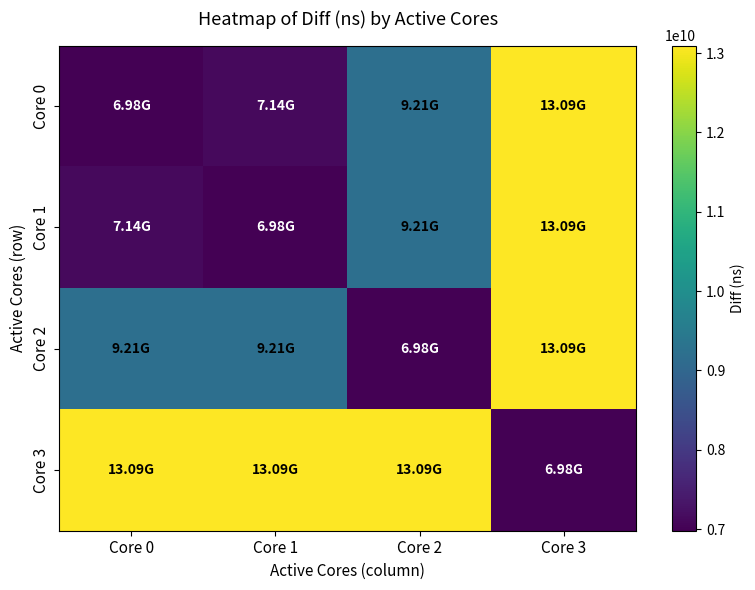

Reading left to right, extract all data points from this chart.

Core 0: Core 0=6978506863	Core 1=7140749304	Core 2=9212156163	Core 3=13094785774
Core 1: Core 0=7140749304	Core 1=6978506863	Core 2=9212156163	Core 3=13094785774
Core 2: Core 0=9212156163	Core 1=9212156163	Core 2=6978506863	Core 3=13094785774
Core 3: Core 0=13094785774	Core 1=13094785774	Core 2=13094785774	Core 3=6978506863